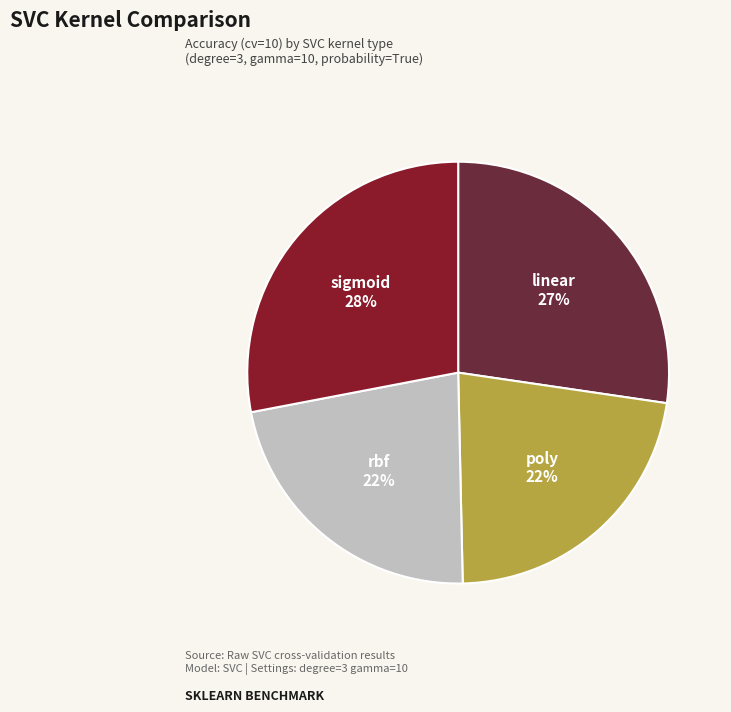

To the nearest percent, what is the difference between the largest and smallest slice percentages?

6%